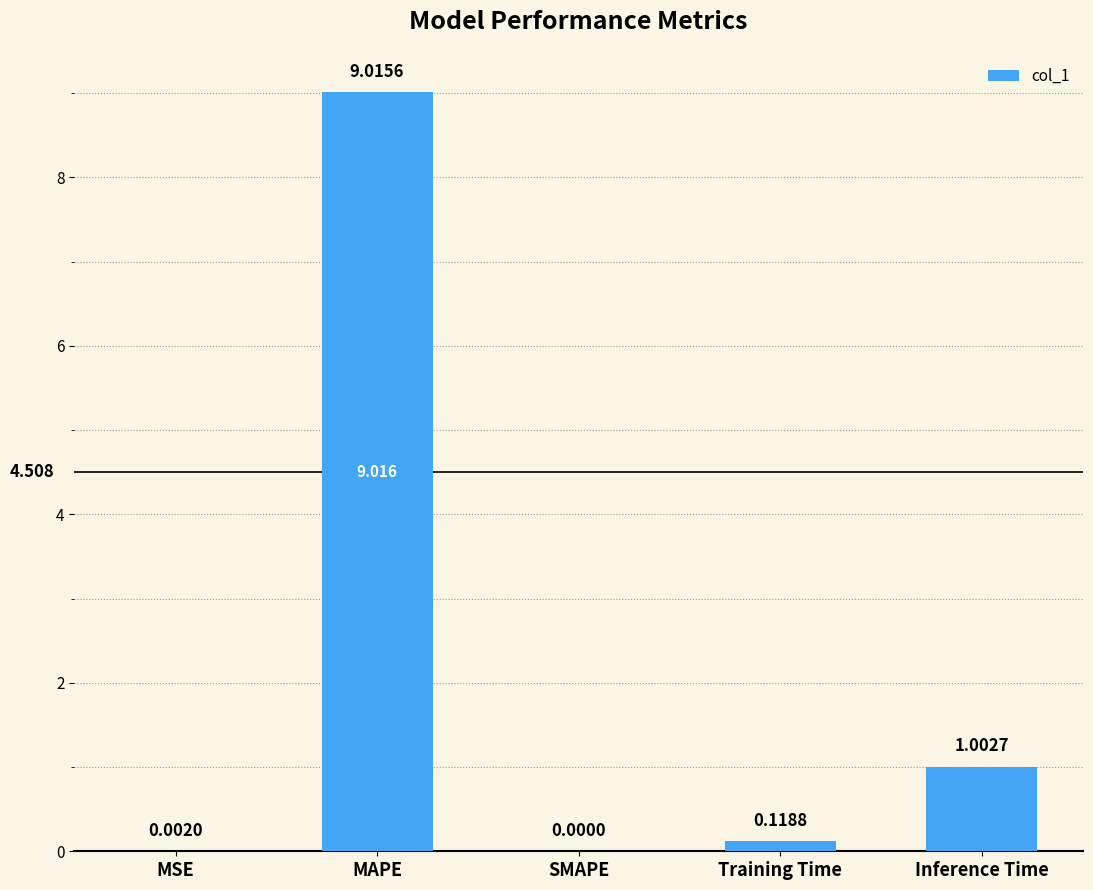

What is the change in value from SMAPE to Inference Time?

+1.0